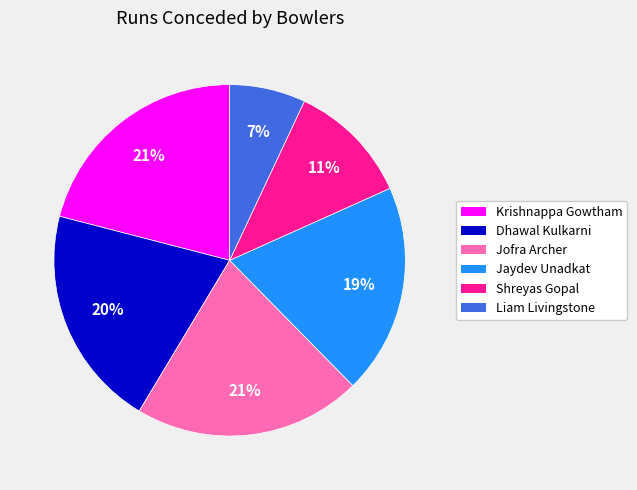

True or false: Dhawal Kulkarni accounts for 10% of the total.

False